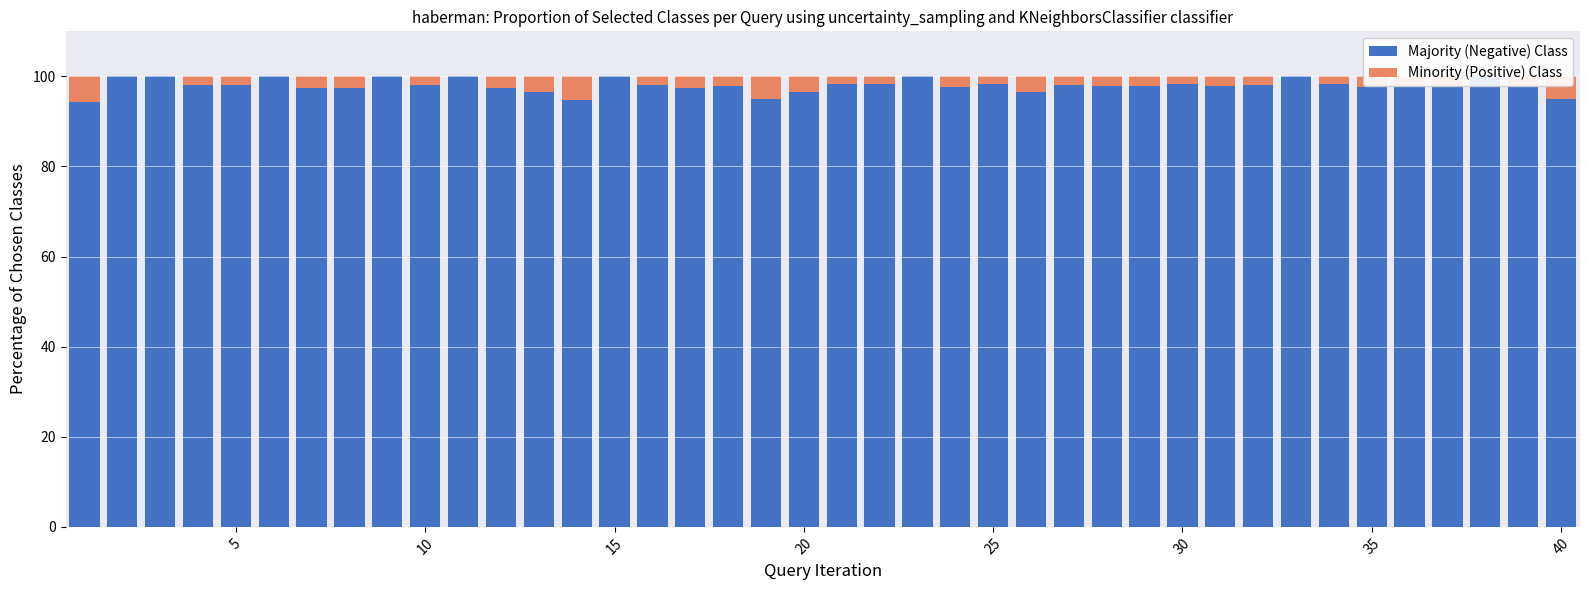

At 40, list the series in order from largest to smallest.

Majority (Negative) Class, Minority (Positive) Class